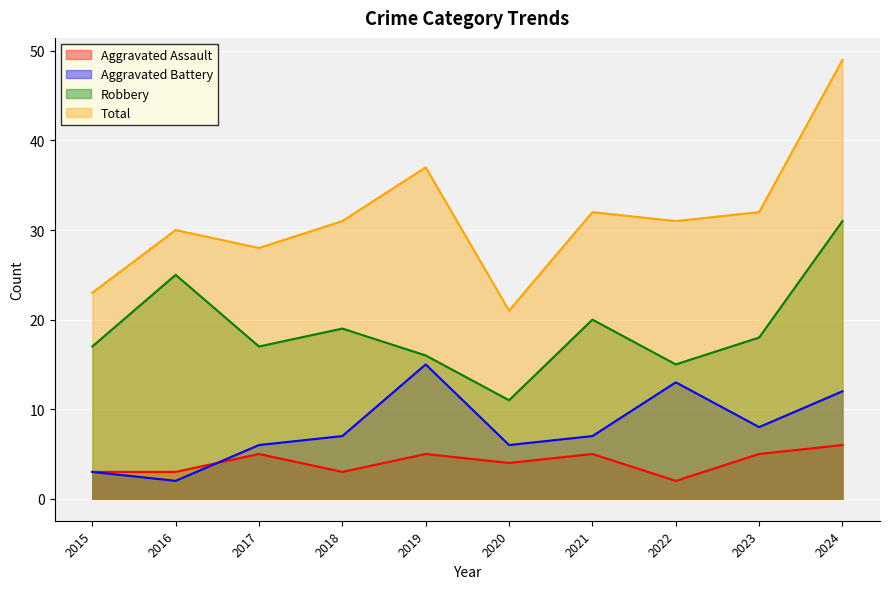

Which series changed the most between 2015 and 2019?

Total